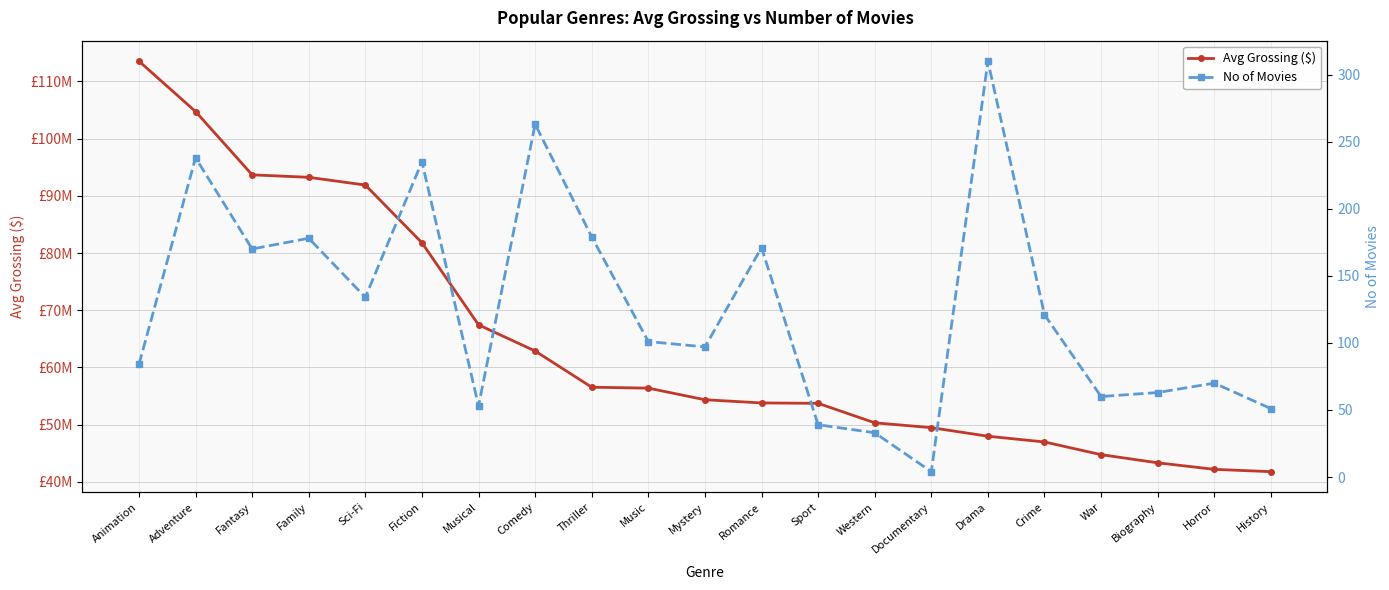

True or false: No of Movies and Avg Grossing ($) cross at least once.

False